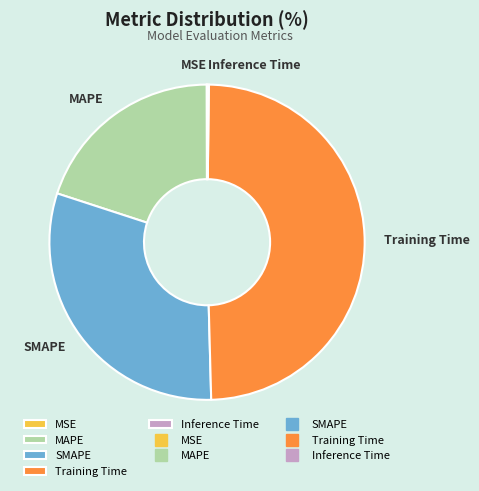

Is the sum of Training Time and MAPE greater than half?

Yes